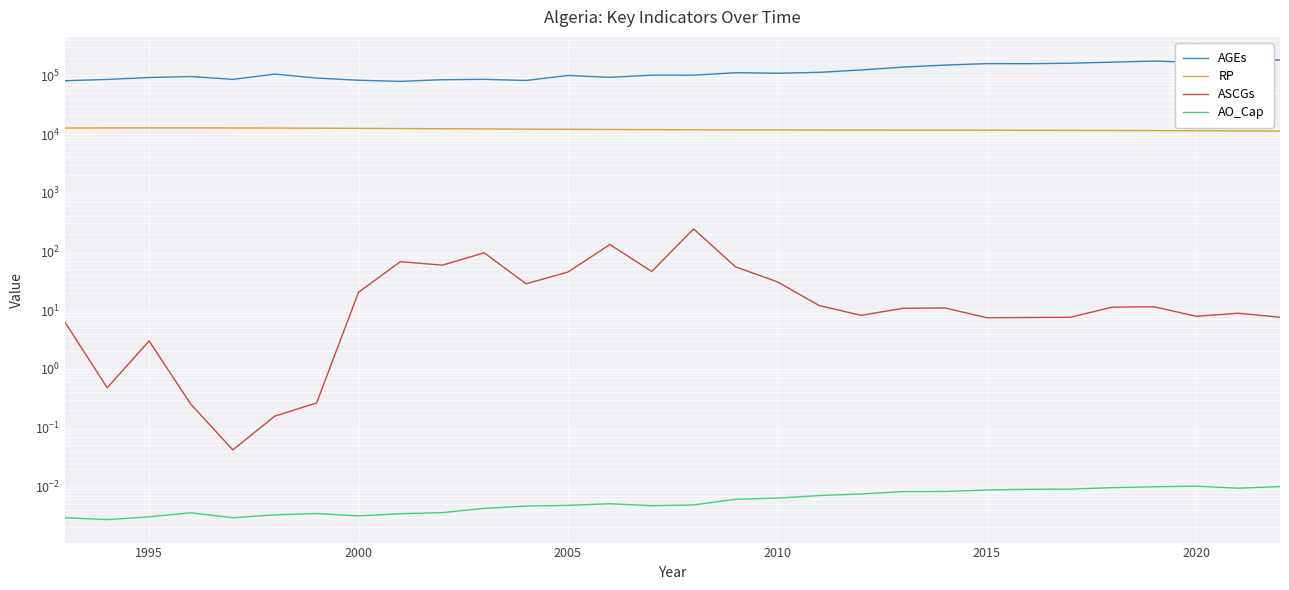

List the series in order of their peak value, lowest first.

AO_Cap, ASCGs, RP, AGEs